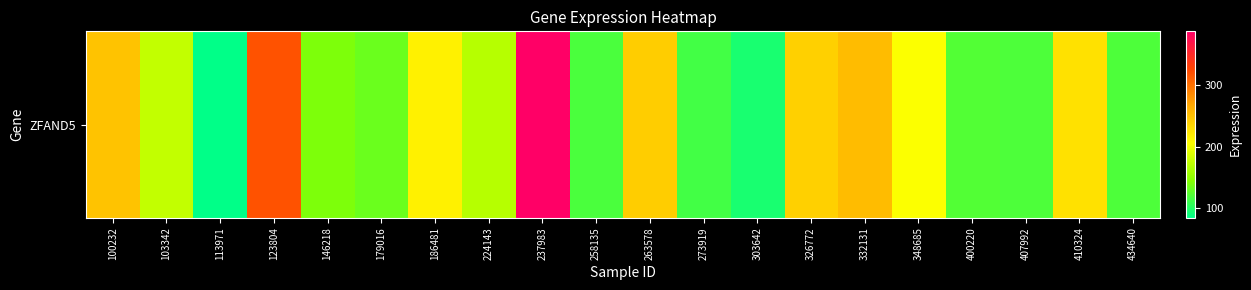

What is the average value?

186.2